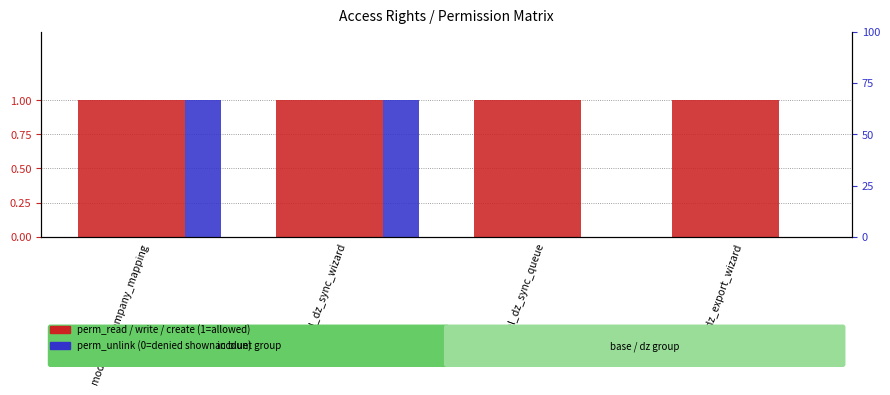

List the labels in order of perm_create value, largest first.

model_dz_company_mapping, model_dz_sync_wizard, model_dz_sync_queue, model_dz_export_wizard